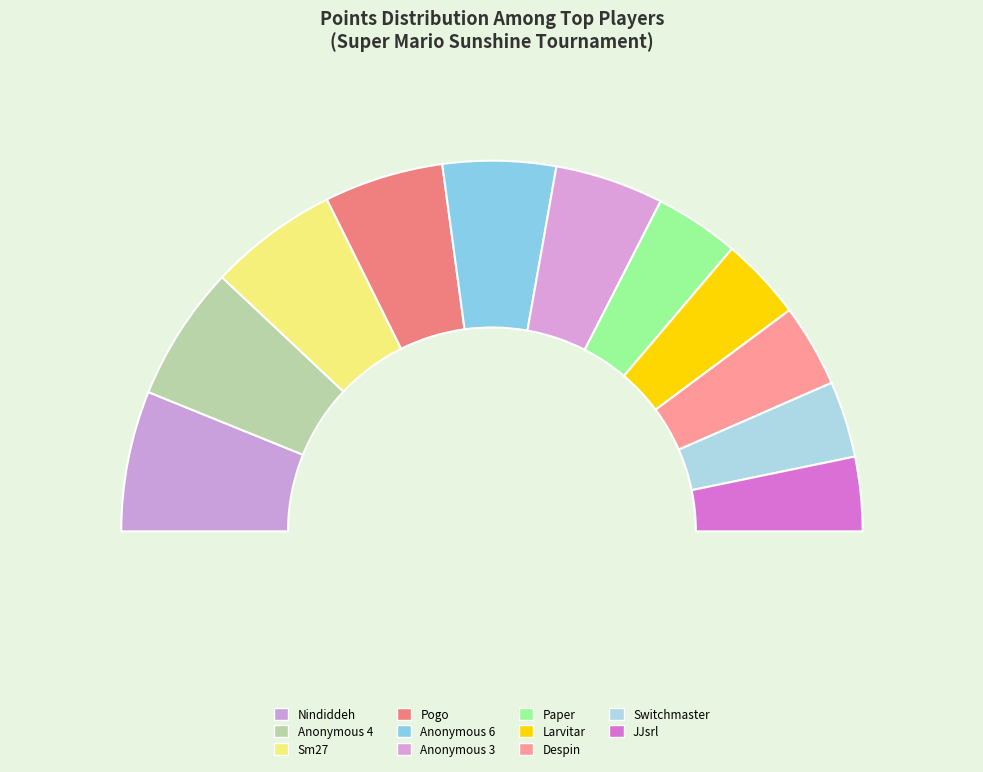

The Larvitar slice represents 7% of the pie. True or false?

True